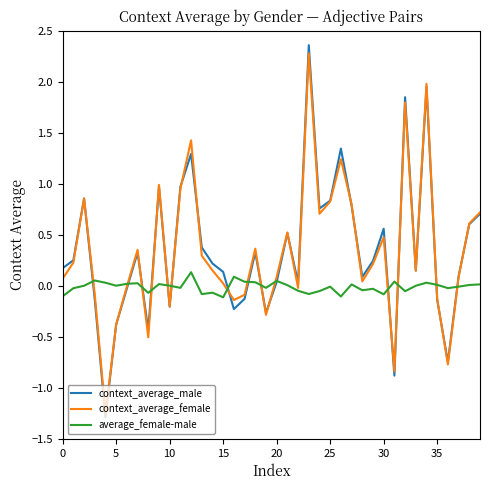

How many distinct data groups are displayed?

3